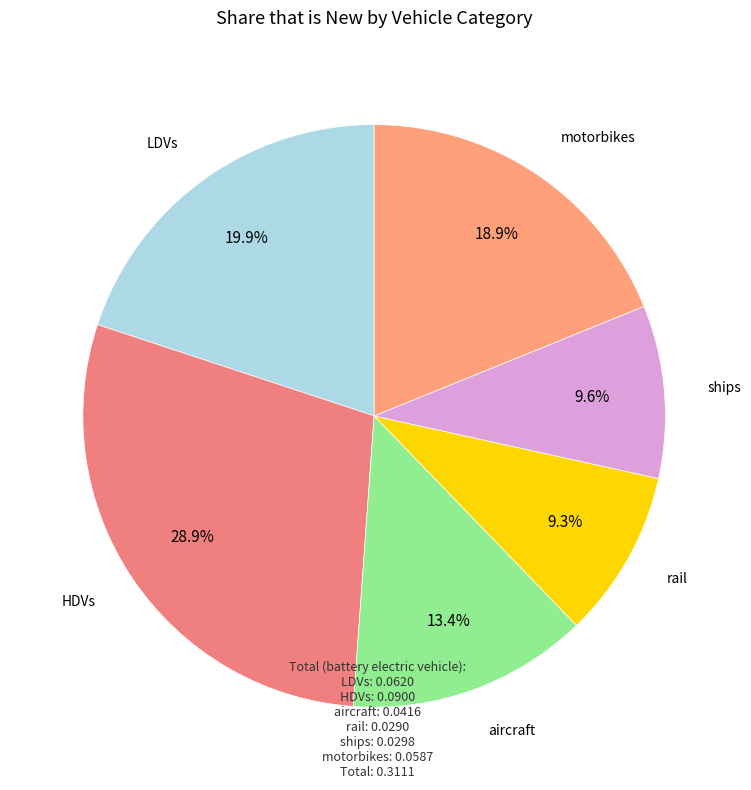

How many segments does this pie chart have?

6